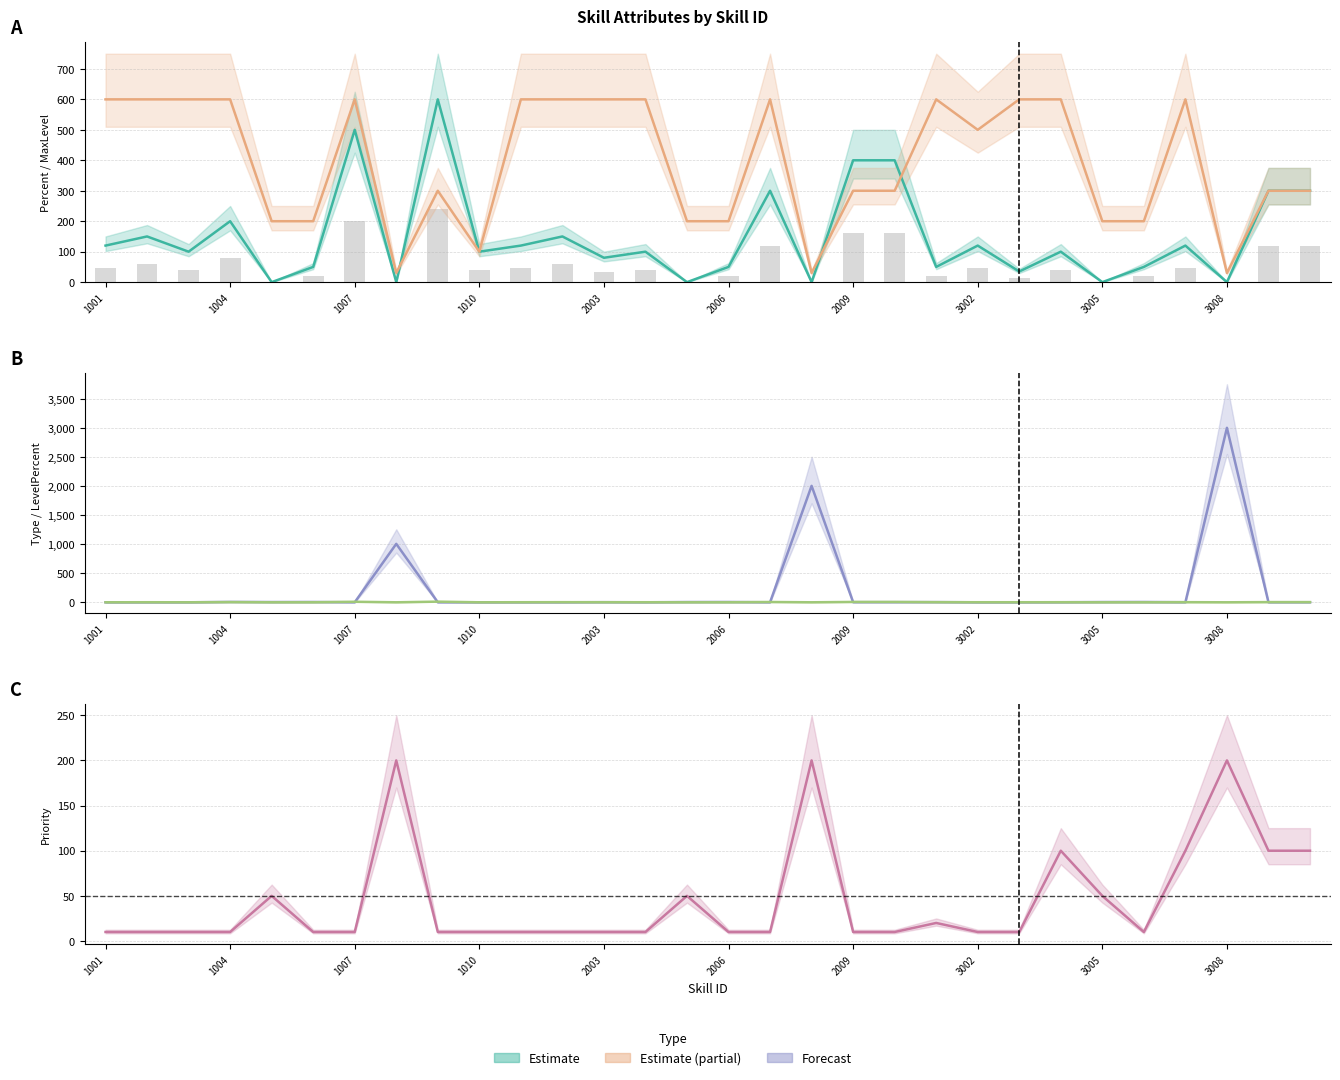

At how many categories does at least one series exceed 1611?

2